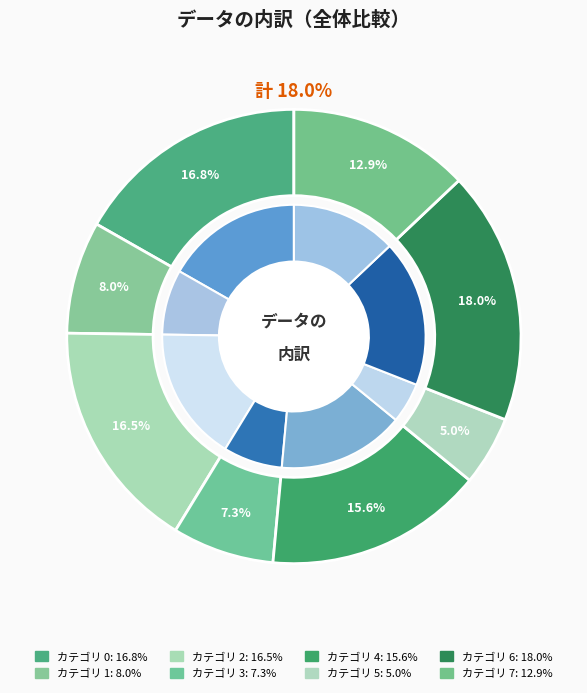

Which category has the biggest portion of the pie?

6